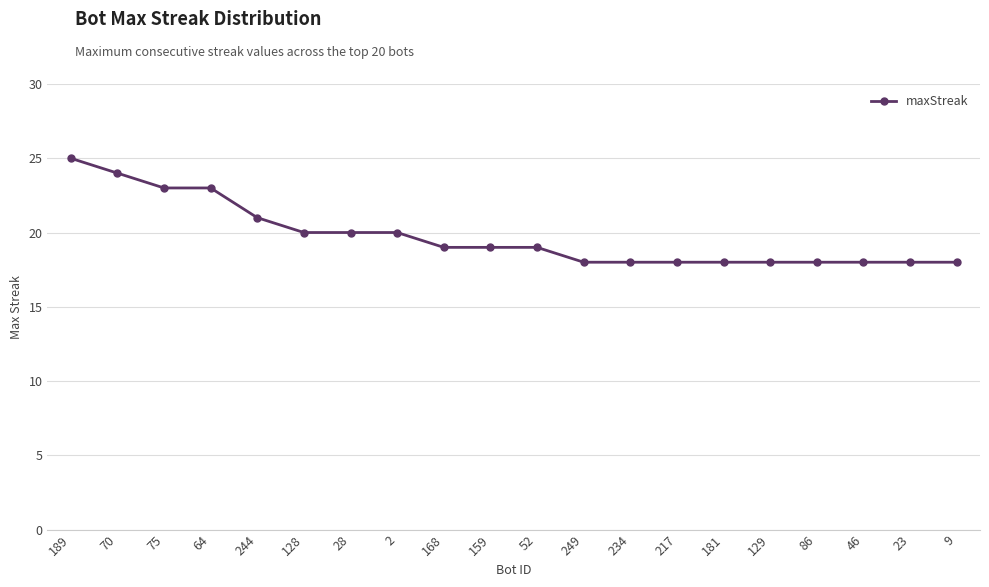

Which has a higher value, 129 or 244?

244